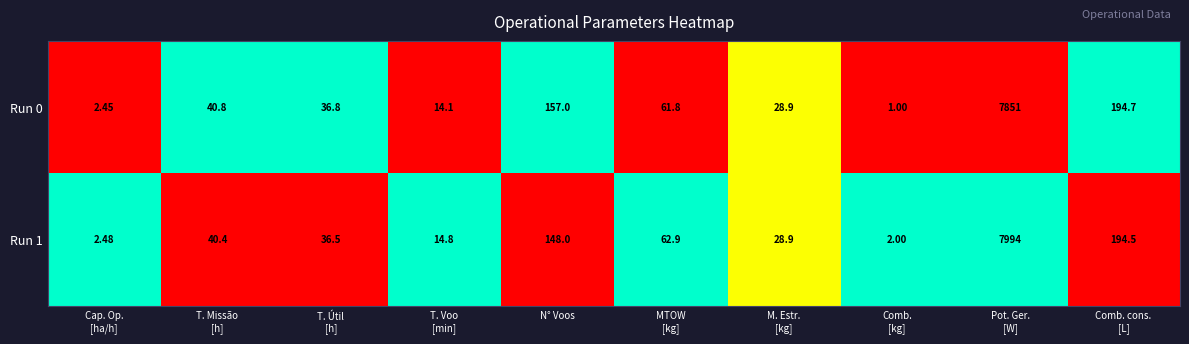

Is the value of Run 0 at N° Voos greater than the value of Run 1 at N° Voos?

Yes